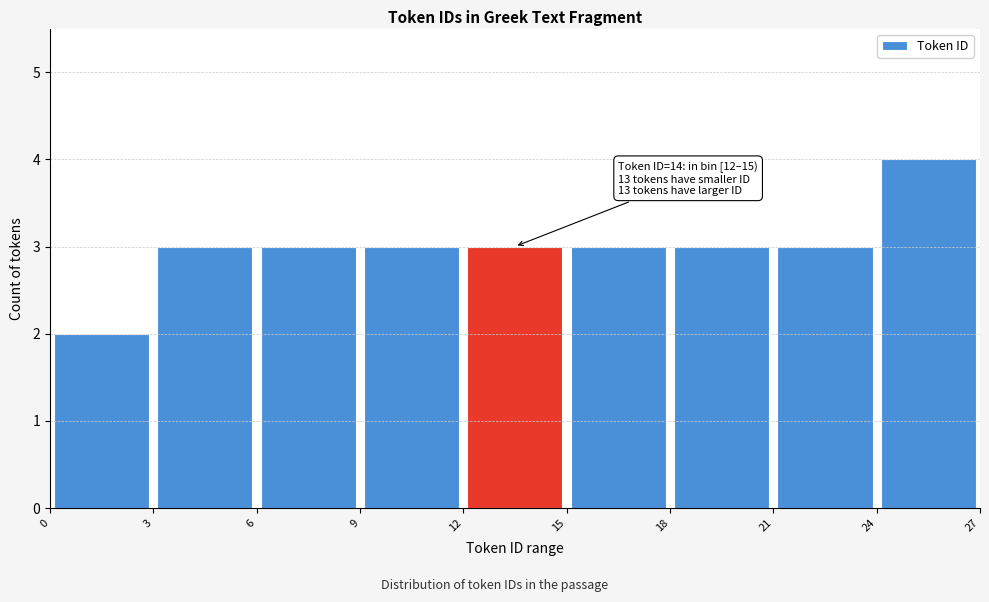

Over which range of the x-axis is the bar tallest?

24 to 27